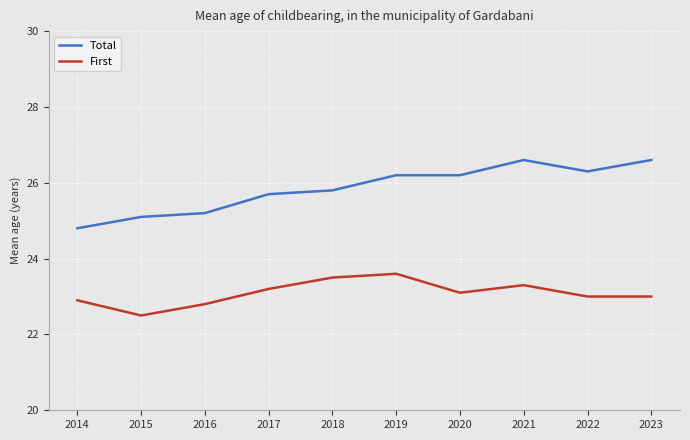

What is the spread (max minus min) of values at 2020?

3.1